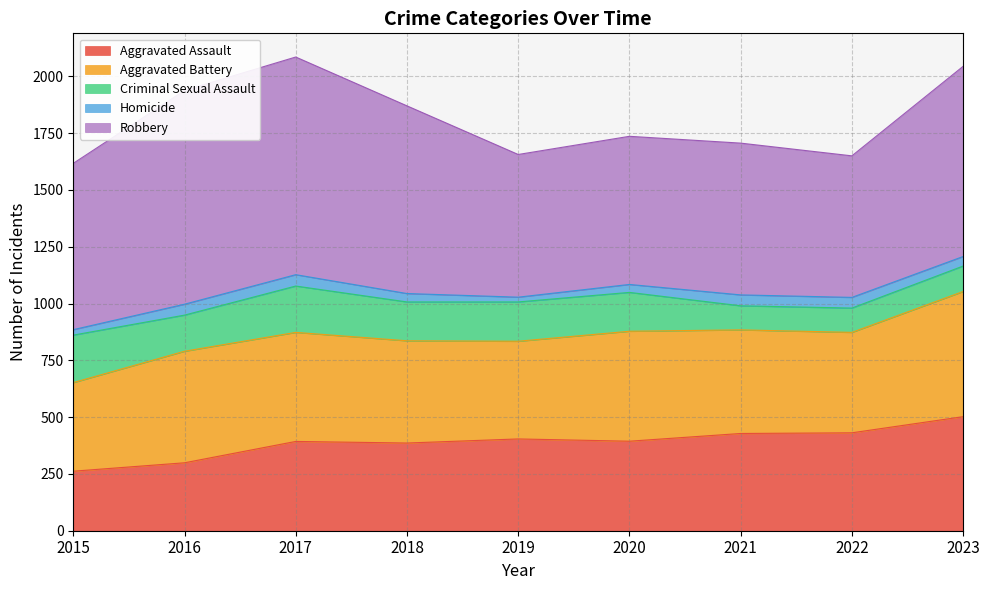

Between 2017 and 2020, which series saw the biggest shift?

Robbery